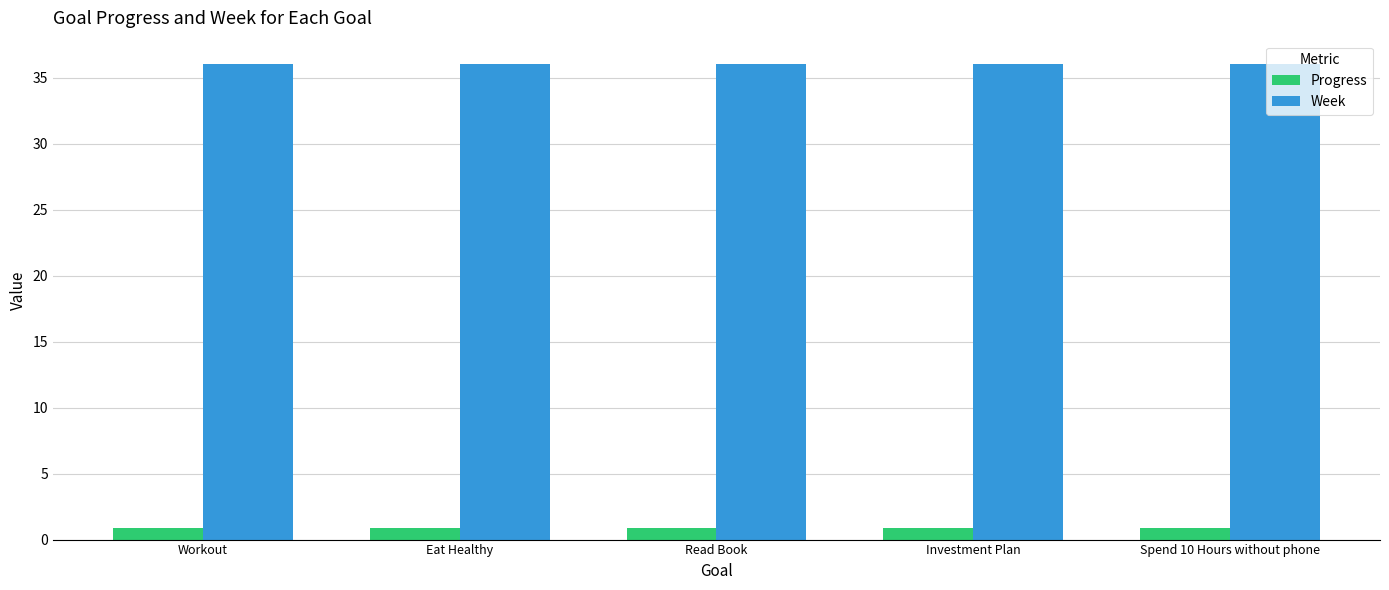

What is the lowest value of the Progress series?

0.9